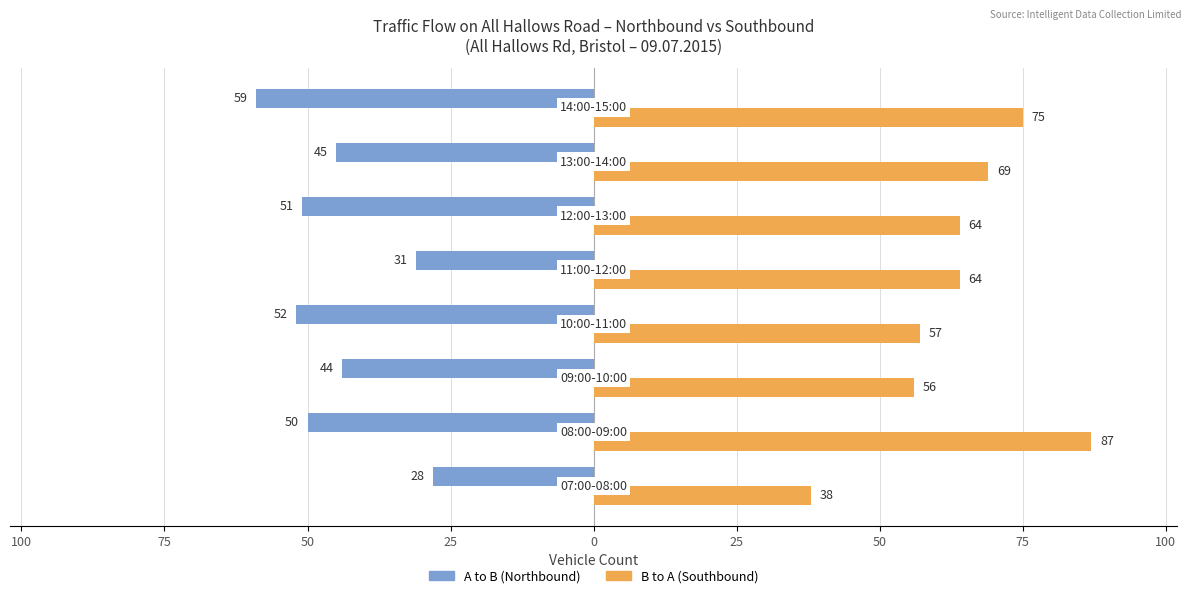

What are all the series names shown in the legend?

A to B (Northbound), B to A (Southbound)